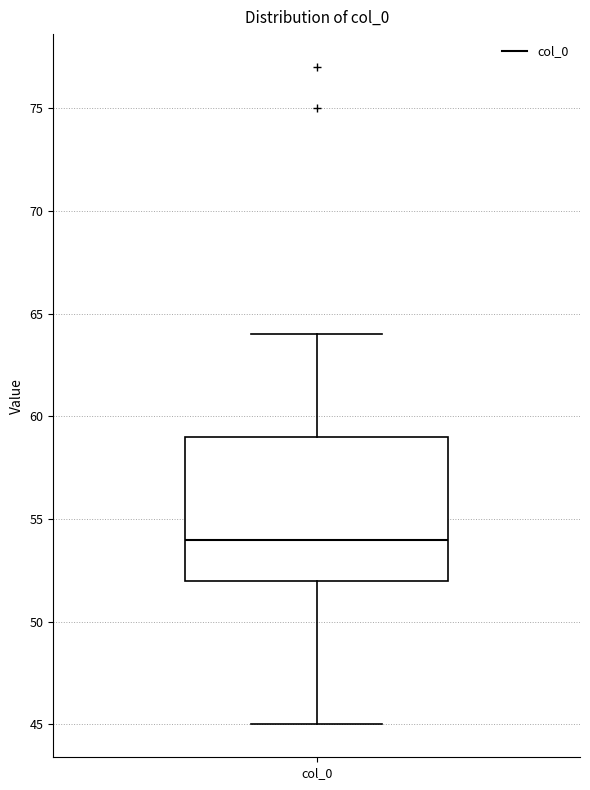

Where is the upper edge of the box for col_0 on the y-axis? The values are not printed on the chart, so give them approximately, as read against the axis.

59